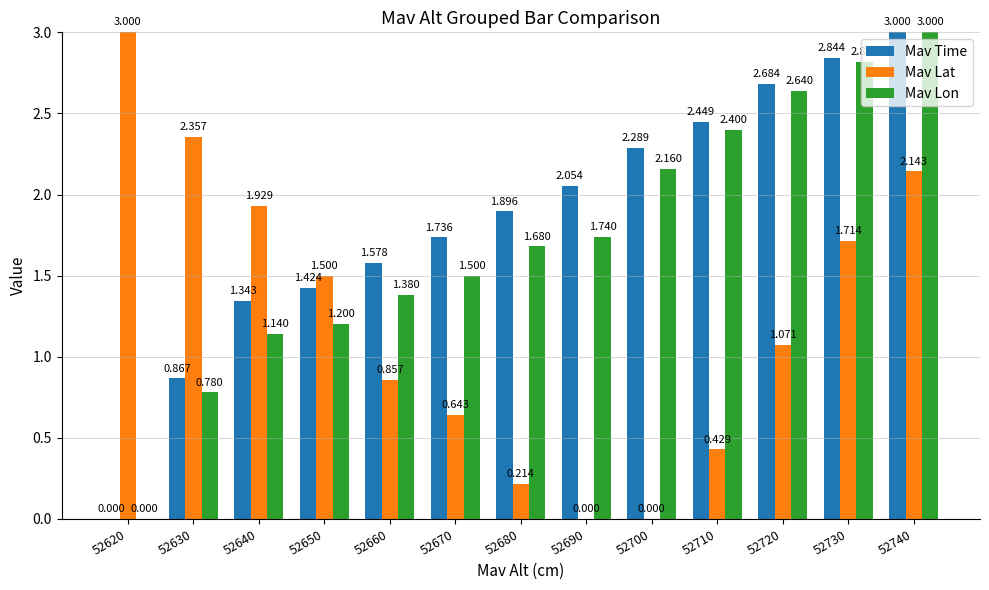

Which series changed the most between 52660 and 52710?

Mav Lon